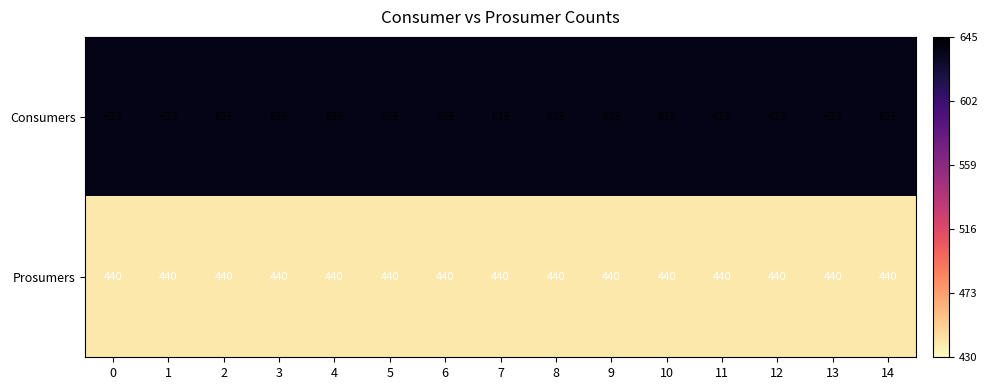

The Consumers series shows 635 at 10. True or false?

True